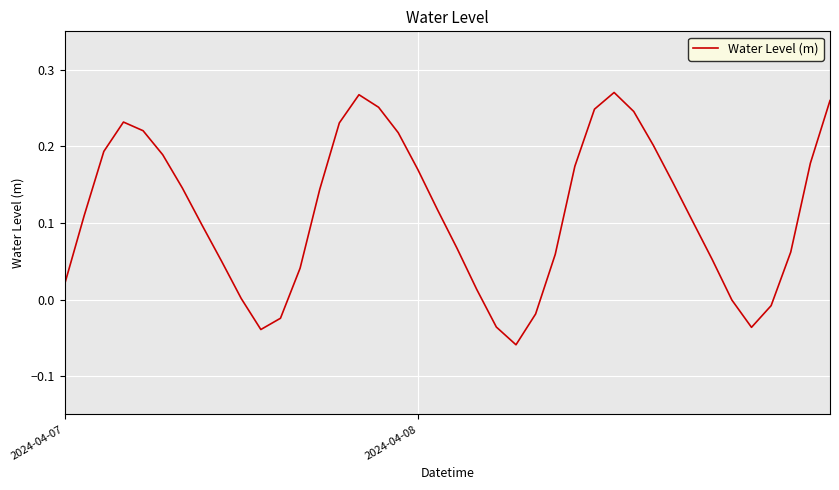

Is this an area chart (filled region under the line)?

No